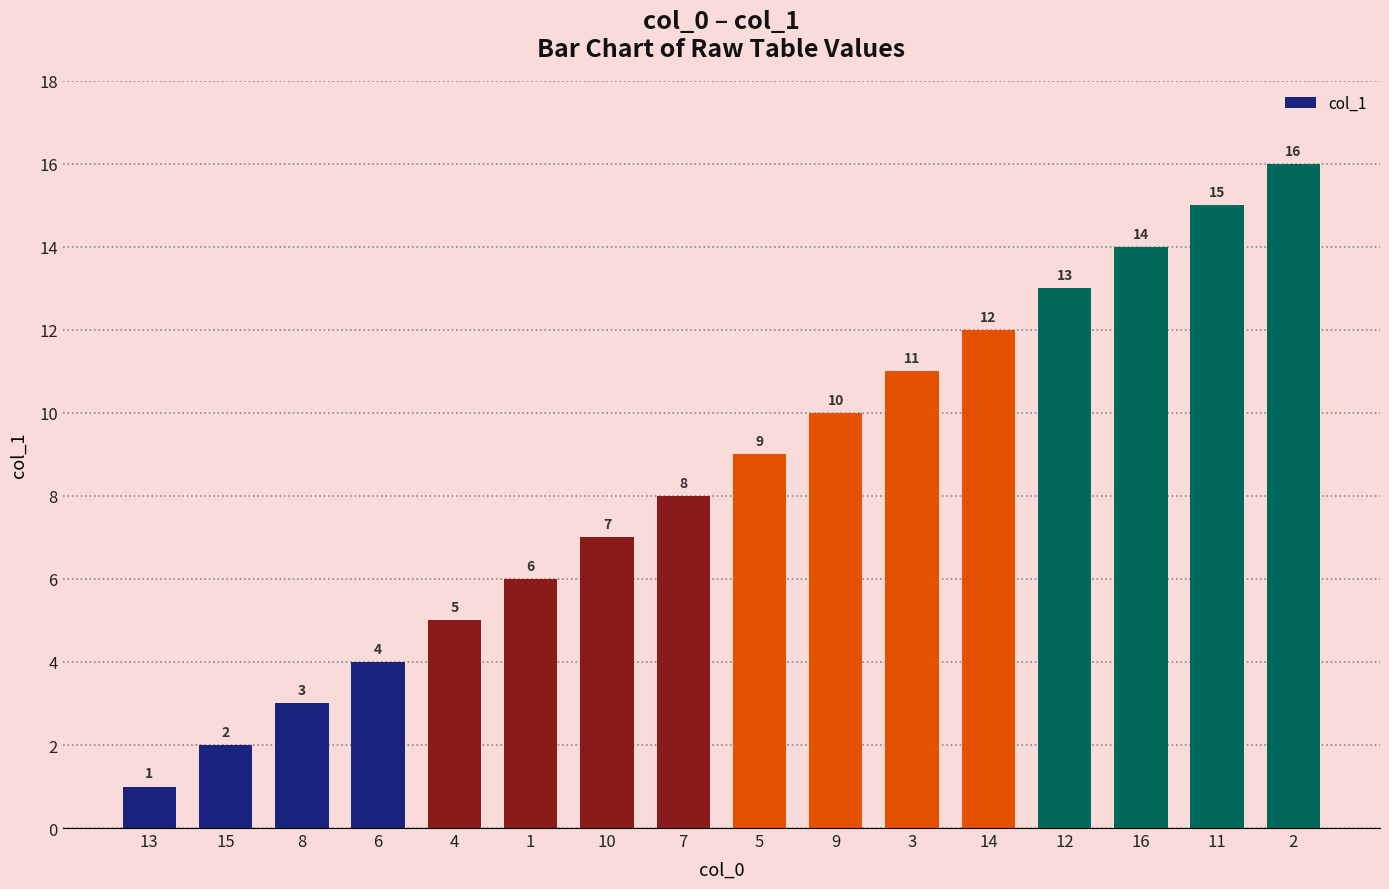

What is the minimum value shown in the chart?

1